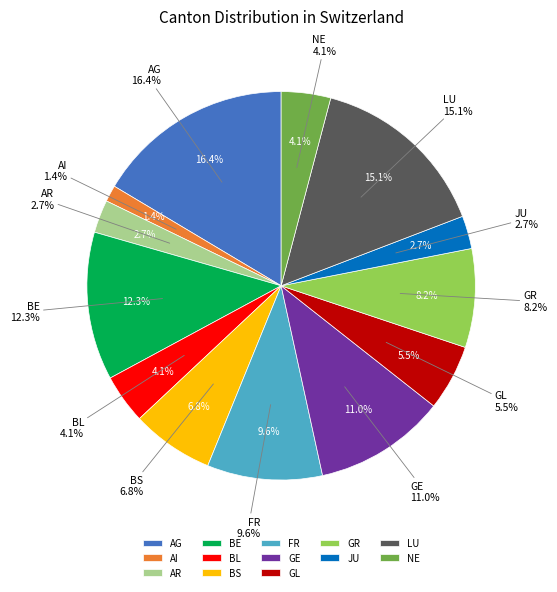

To the nearest percent, what percentage of the pie is GL?

5%